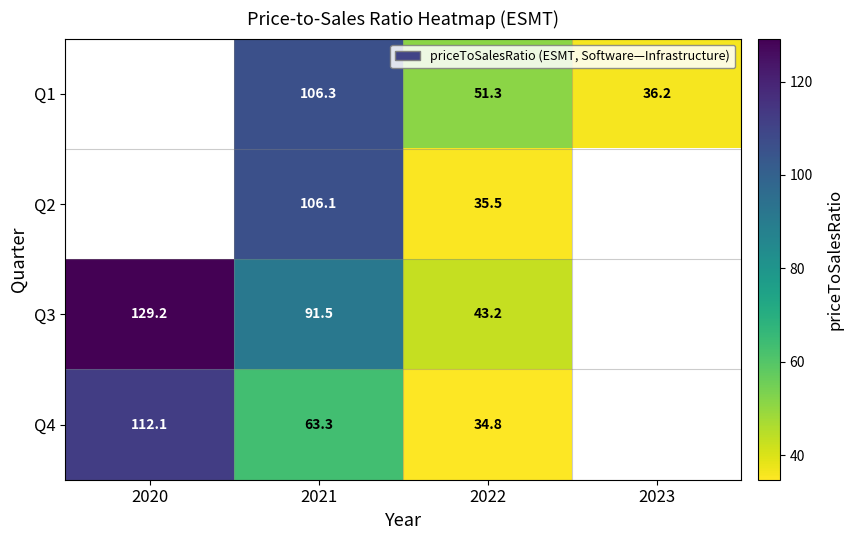

At which category does the chart reach its peak across all series?

2020